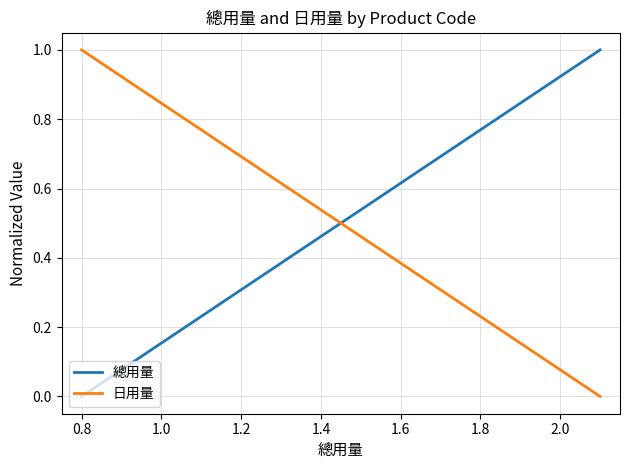

How many intersections are there between 總用量 and 日用量?

1